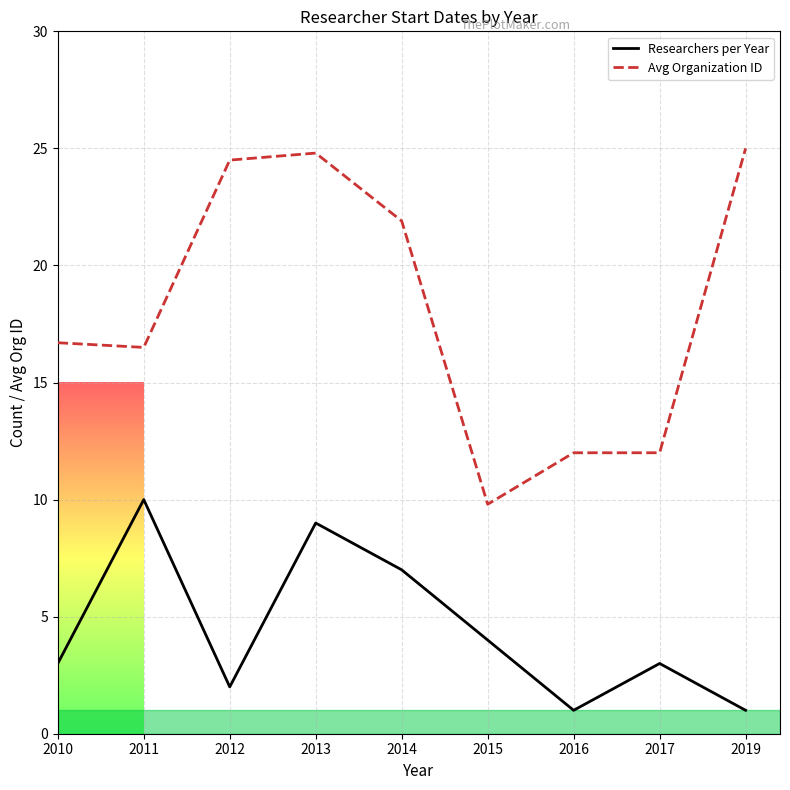

Which series has the widest spread of values?

Avg Organization ID